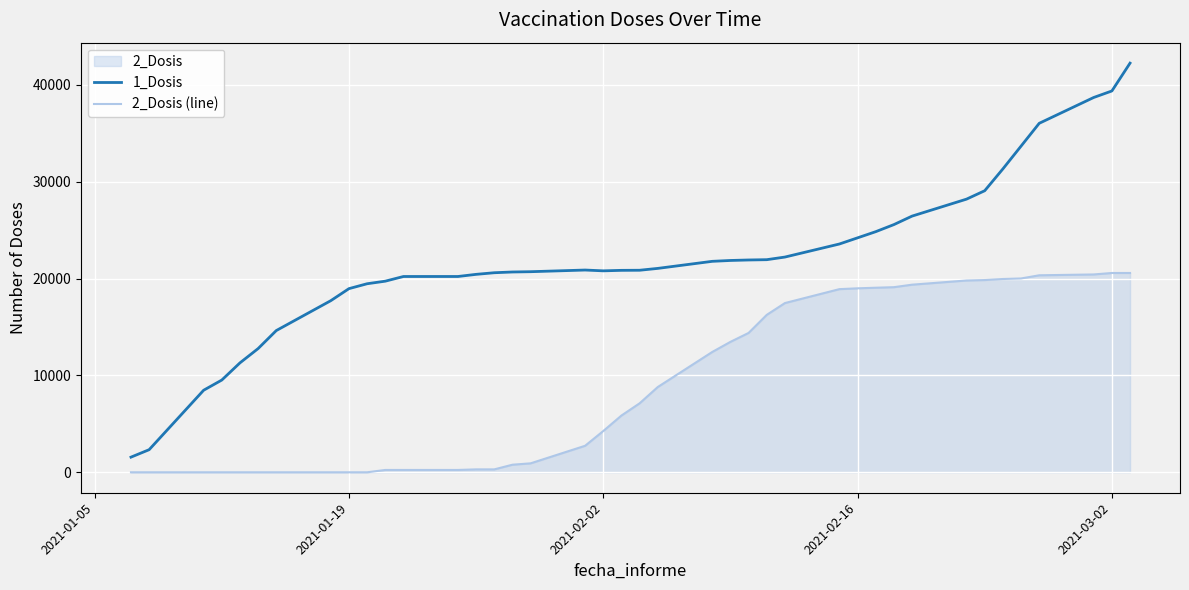

What is the maximum value shown in the chart?

42259